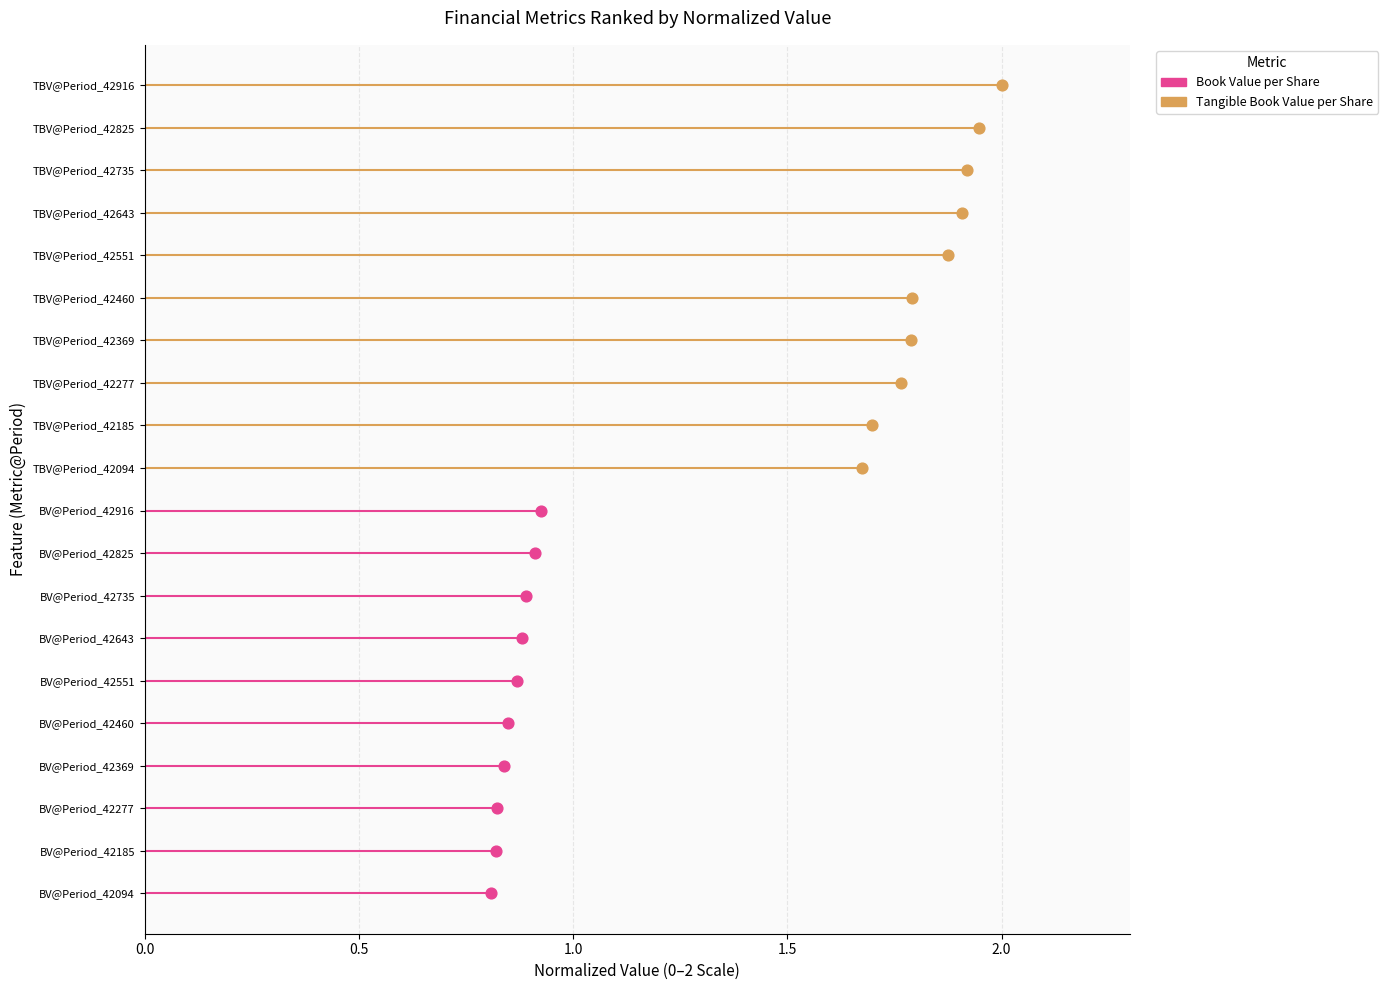

What are all the series names shown in the legend?

Tangible Book Value per Share, Book Value per Share